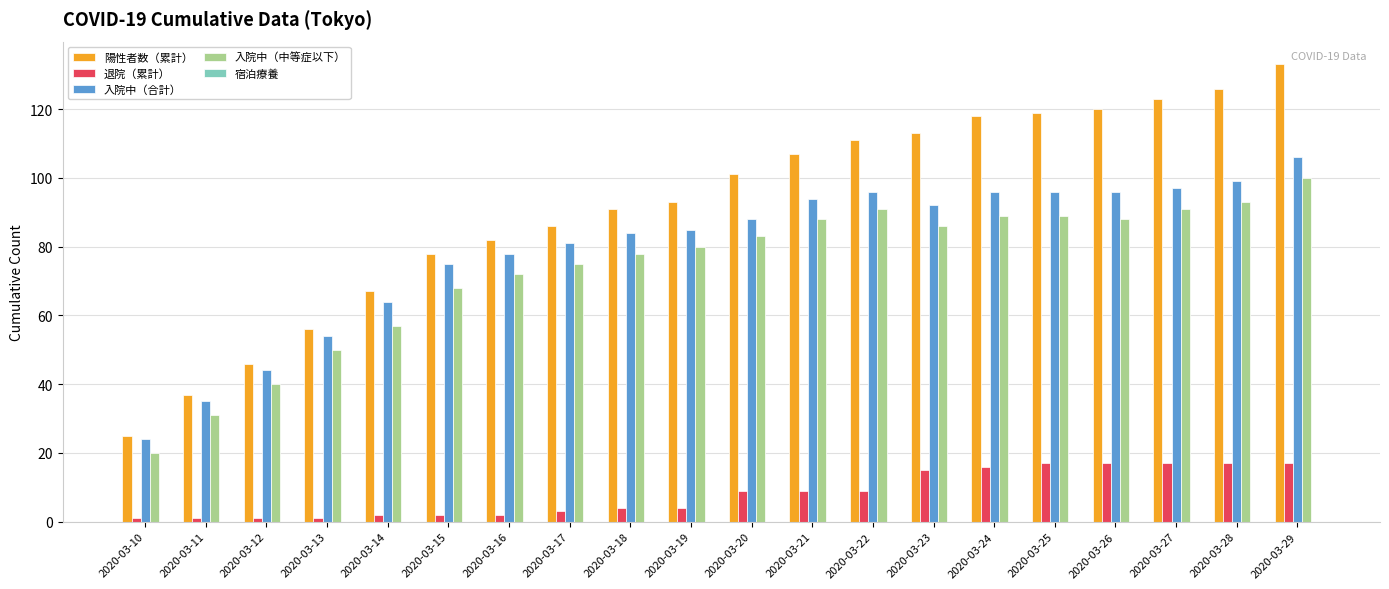

What is the difference between the highest and lowest values at 2020-03-20?

92